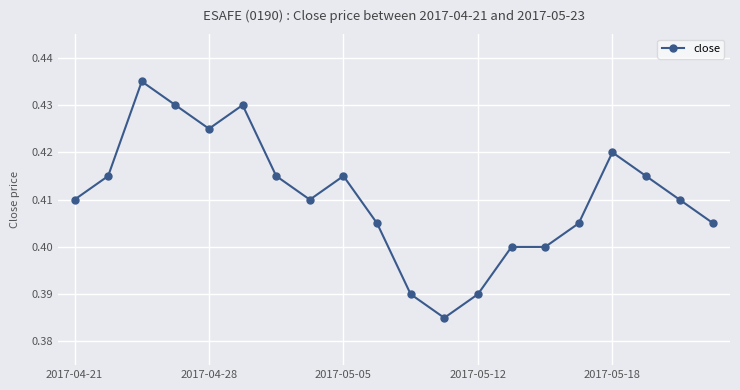

True or false: the data has more than 2 interior local peaks.

True